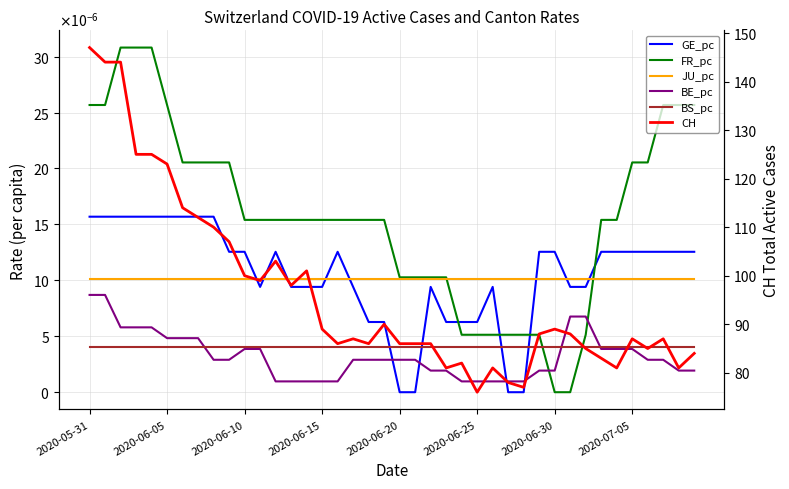

How many series are shown in this chart?

6